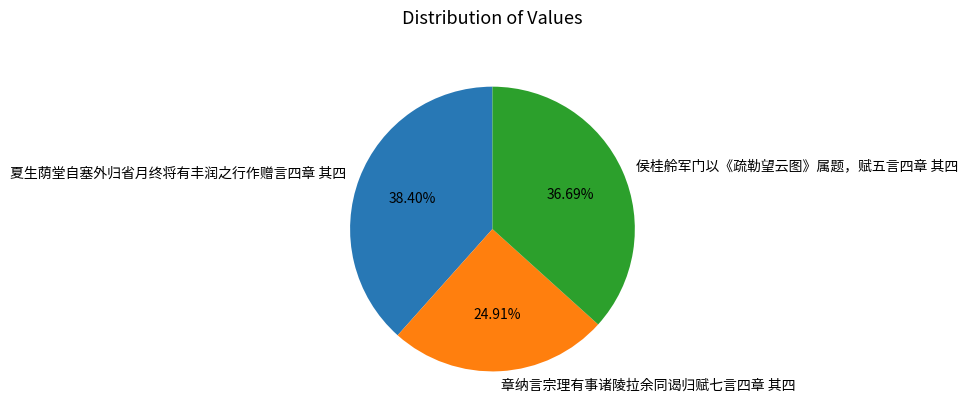

How many slices are in this pie chart?

3